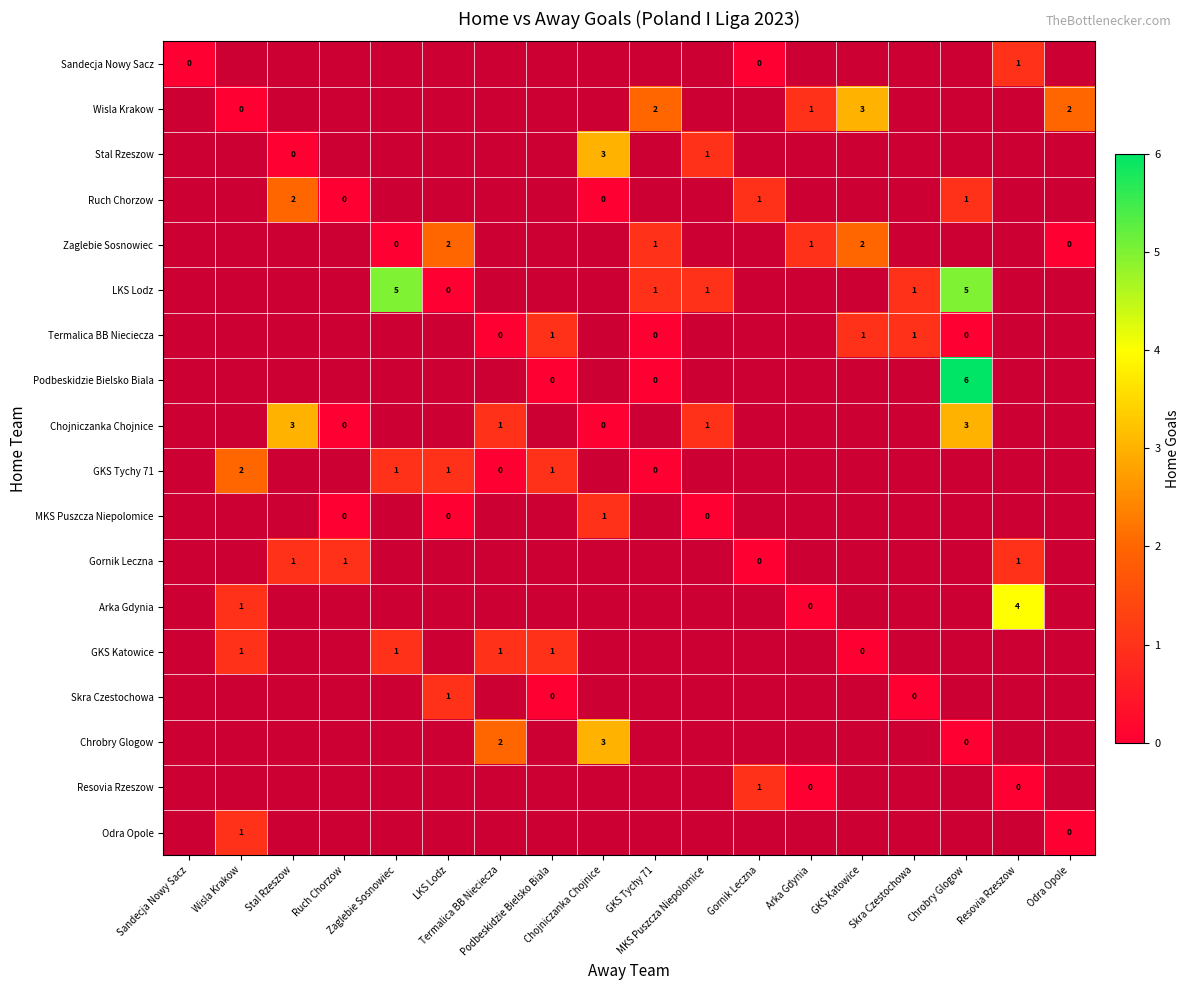

What is the maximum value shown in the chart?

6.0